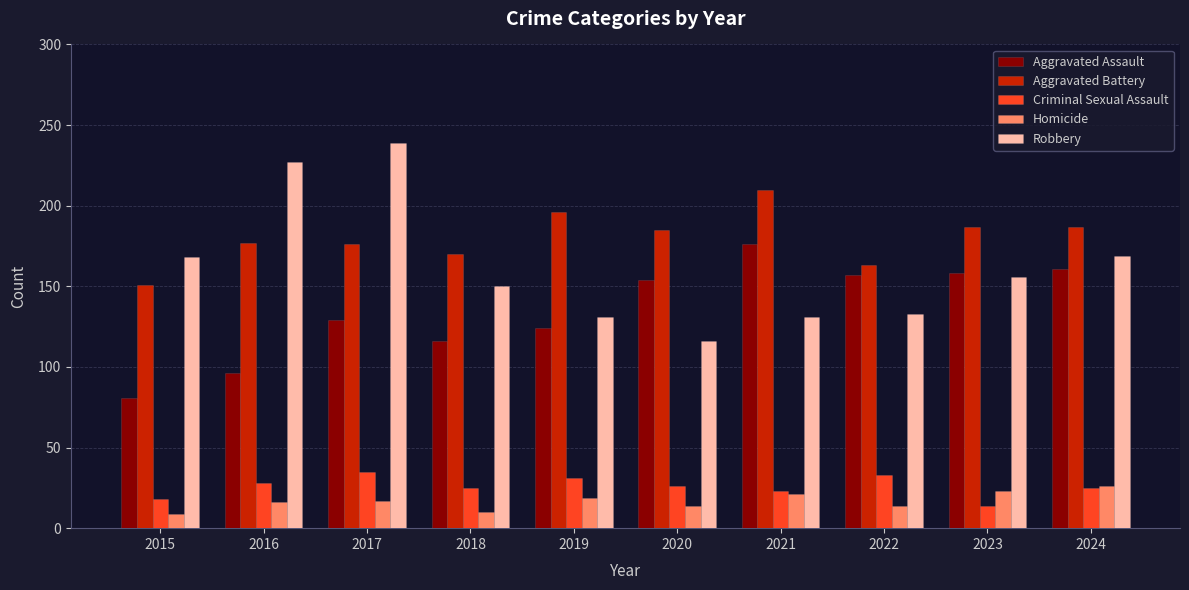

Where does the Criminal Sexual Assault series first go above 26?

2016